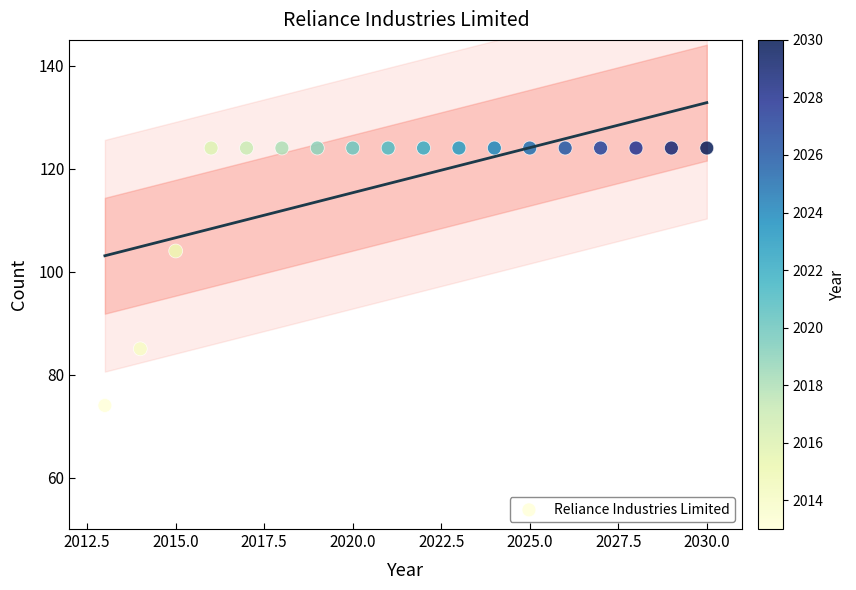

What is the range of X values (max minus min)?

17